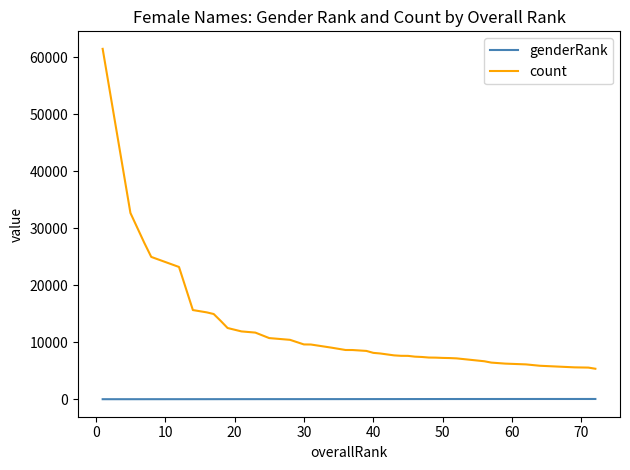

True or false: genderRank and count cross at least once.

False